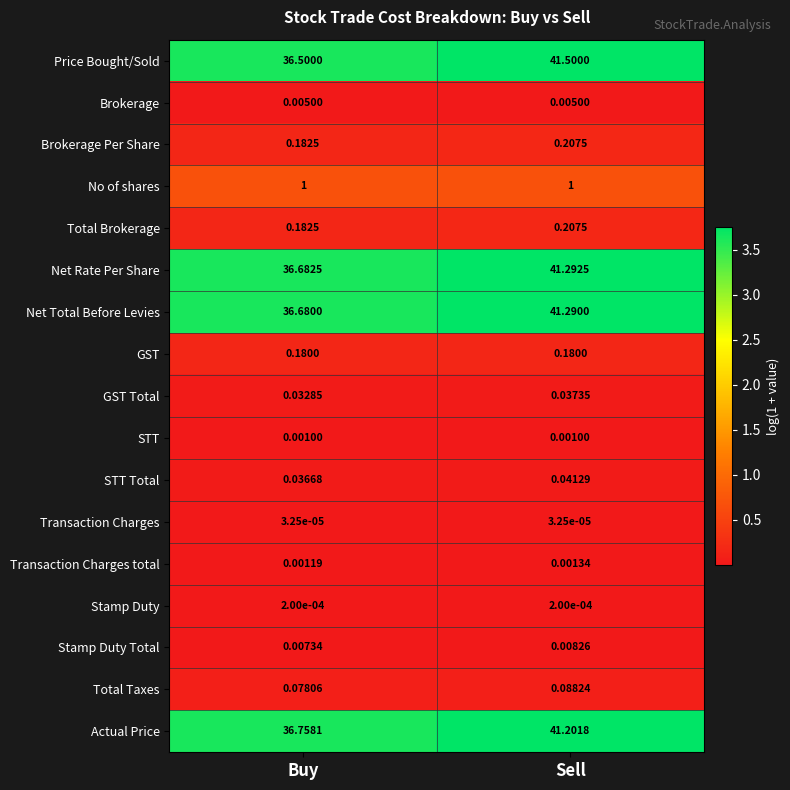

List the labels in order of Total Taxes value, largest first.

Sell, Buy